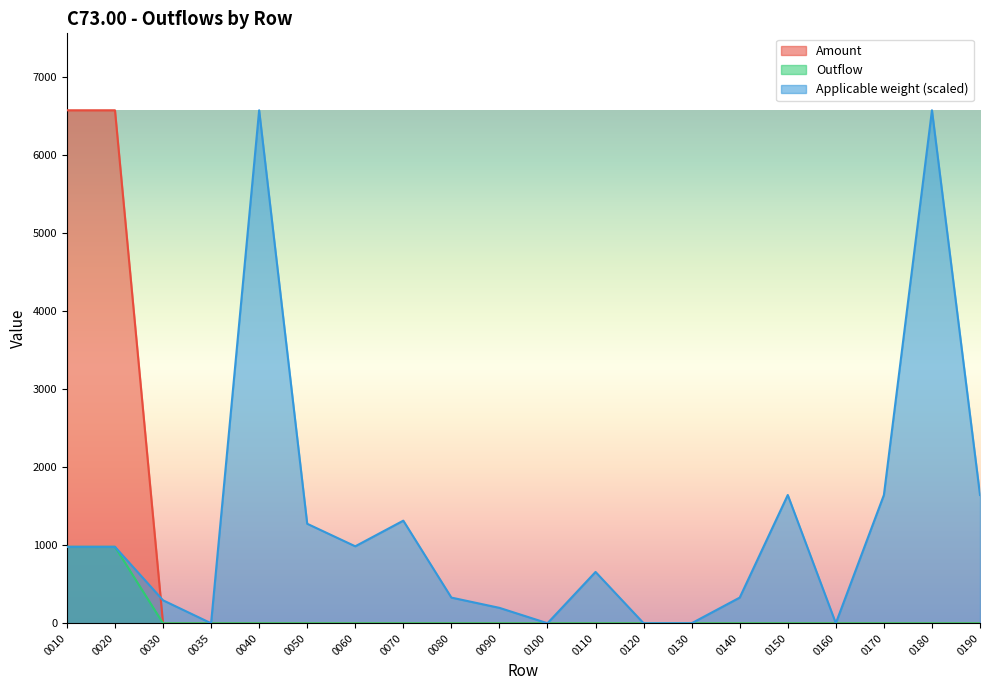

True or false: Outflow and Applicable weight intersect in this chart.

False